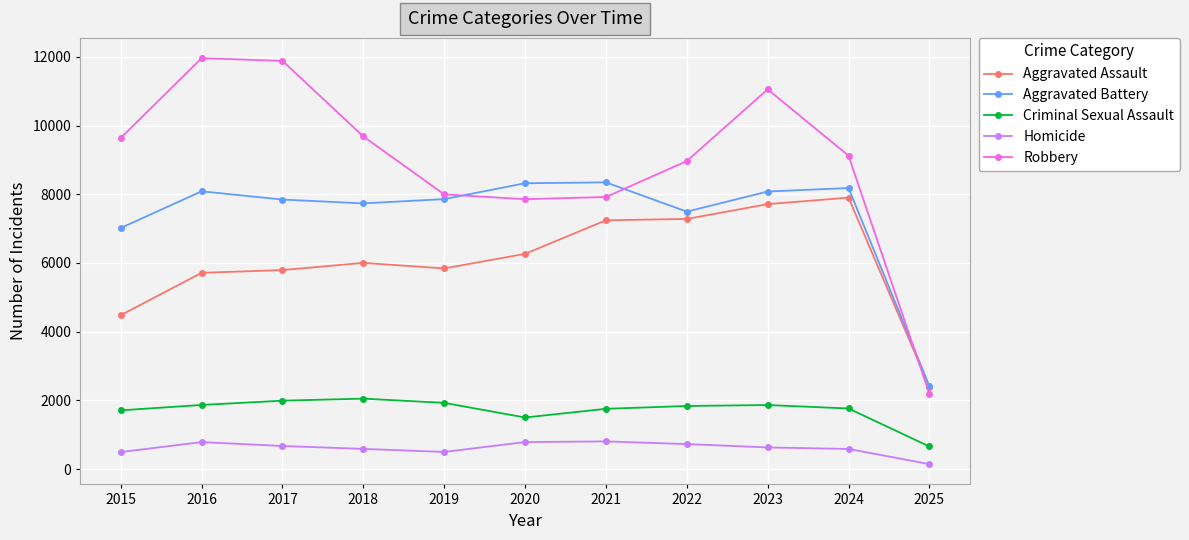

Which series has the largest total across all categories?

Robbery